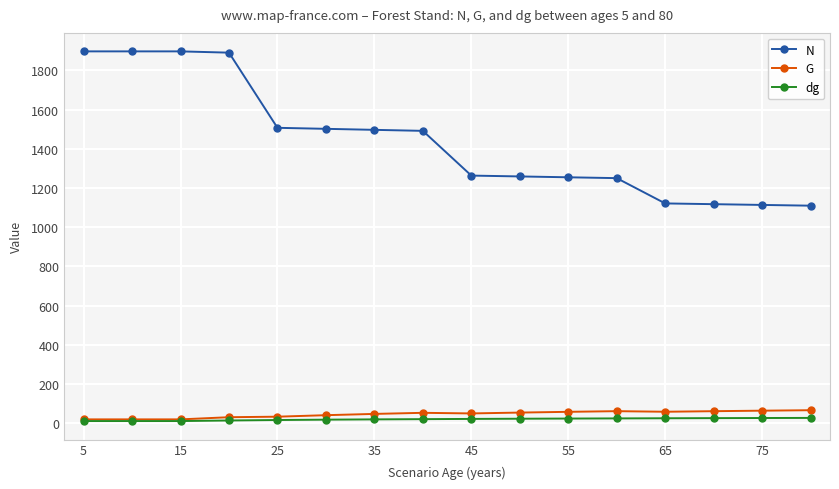

Which series has the largest total across all categories?

N